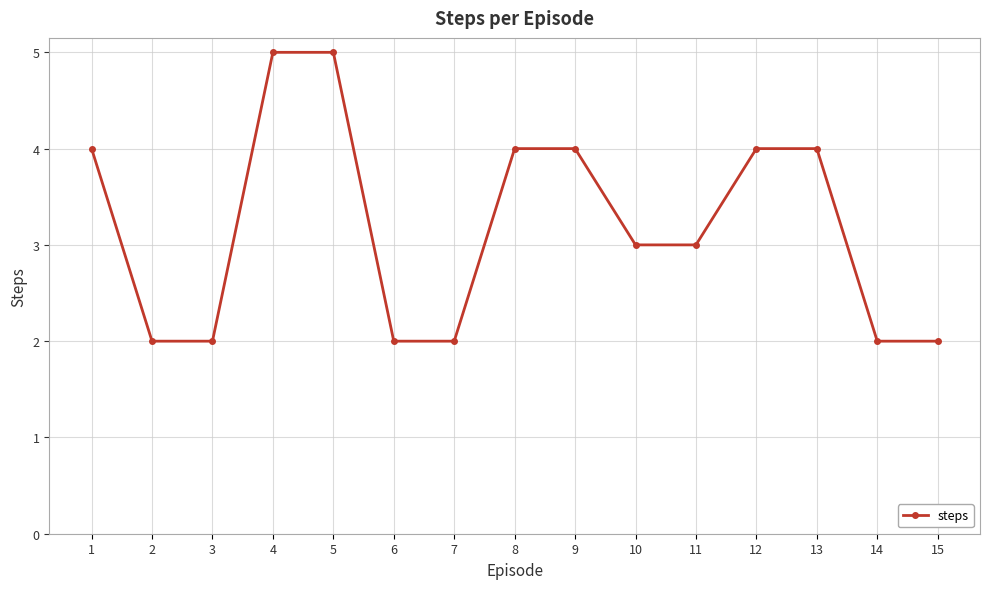

Is this an area chart (filled region under the line)?

No